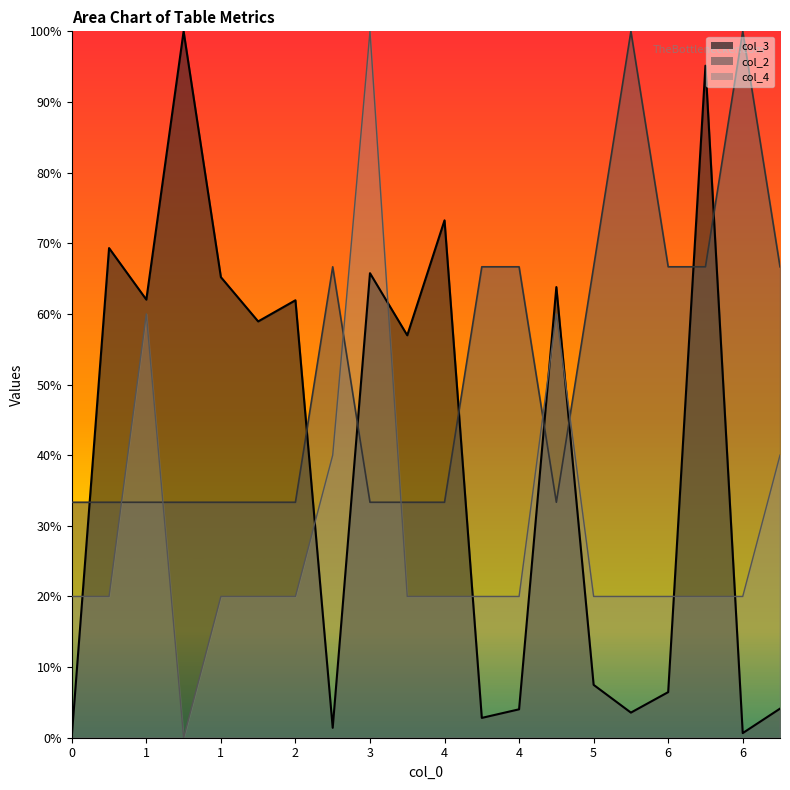

Which series has the largest range (max minus min)?

col_4_line